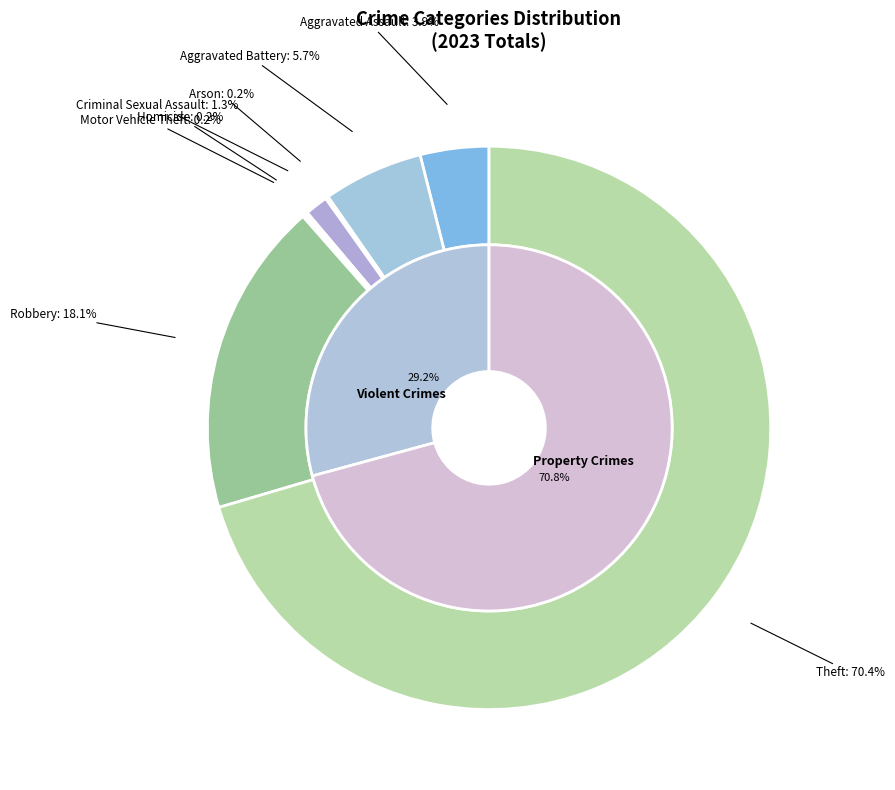

What percentage is NOT represented by 5?

100.0%